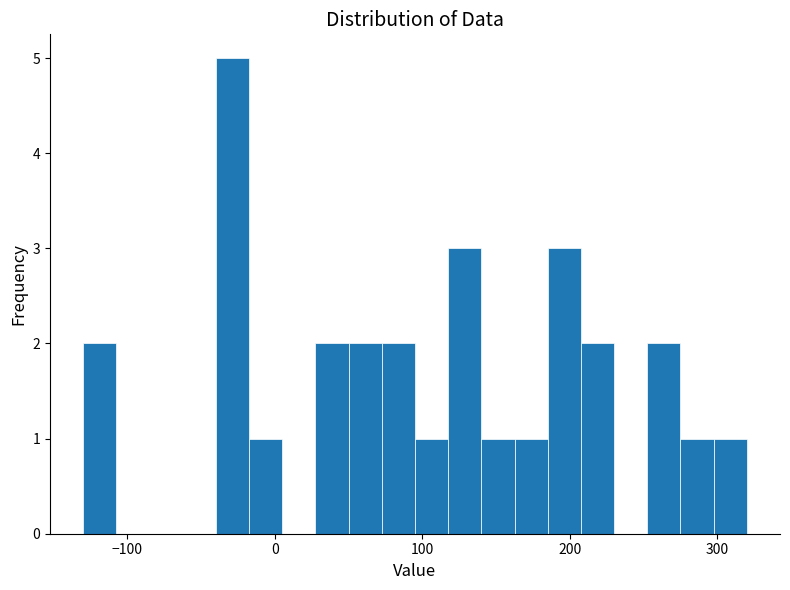

Read against the x-axis, roughly where is the centre of the tallest bar?

-30